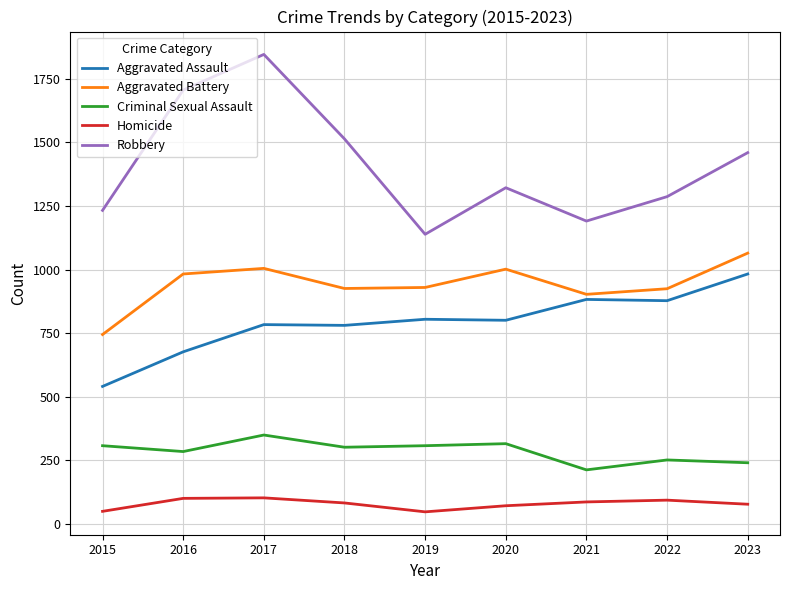

What is the difference between the highest and lowest values at 2015?

1183